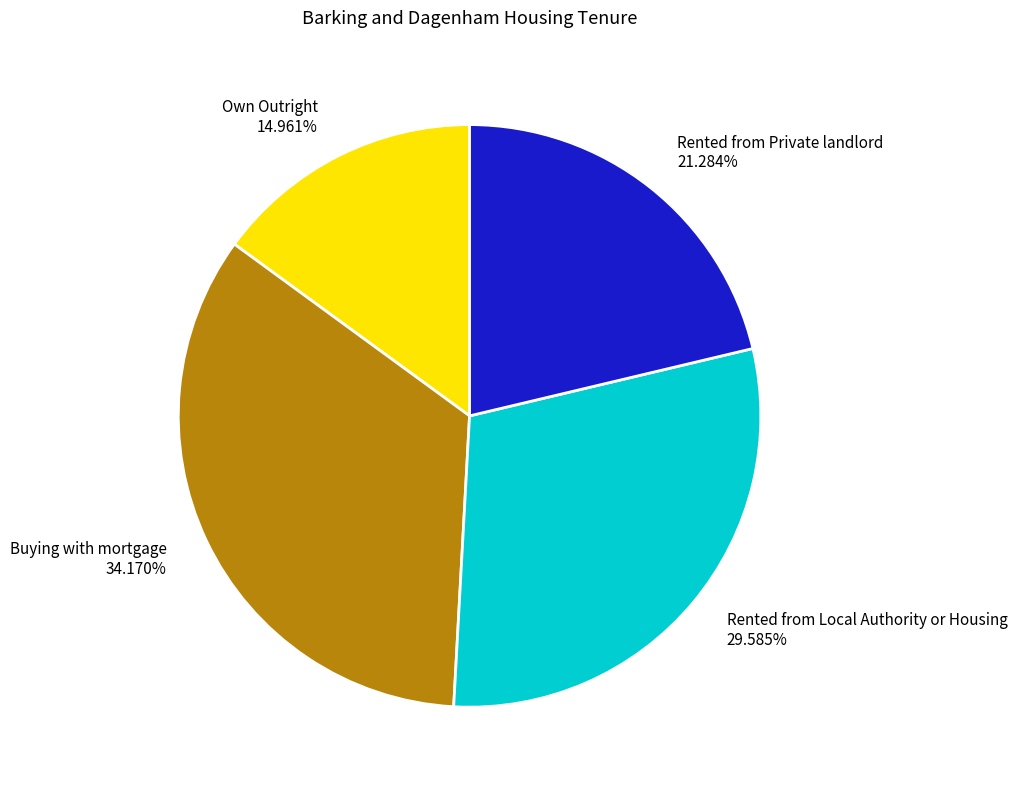

To the nearest percent, what percentage of the pie is Buying with mortgage?

34%